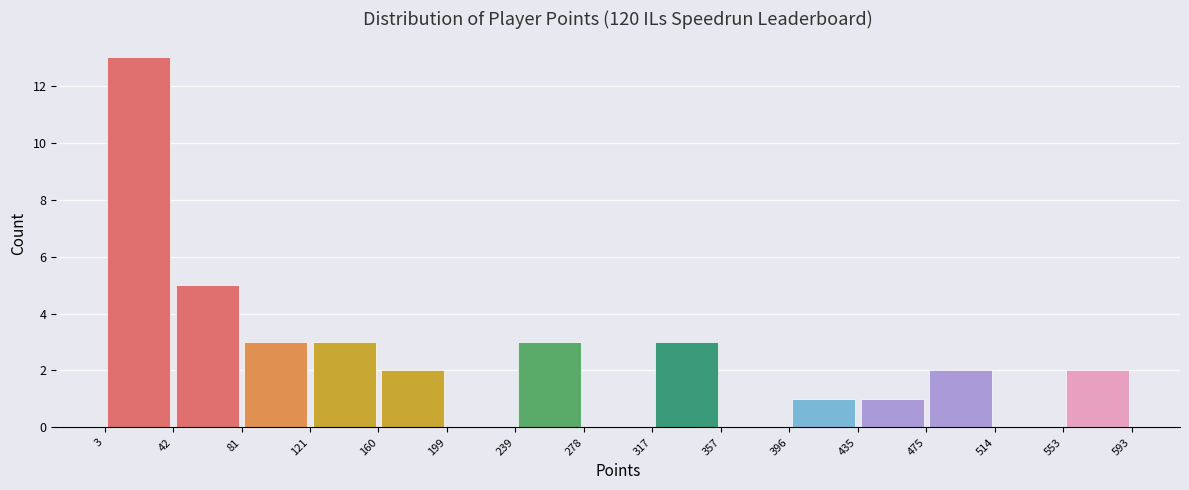

What is the height of the bar covering 42 to 81 on the x-axis? The values are not printed on the chart, so give them approximately, as read against the axis.

5